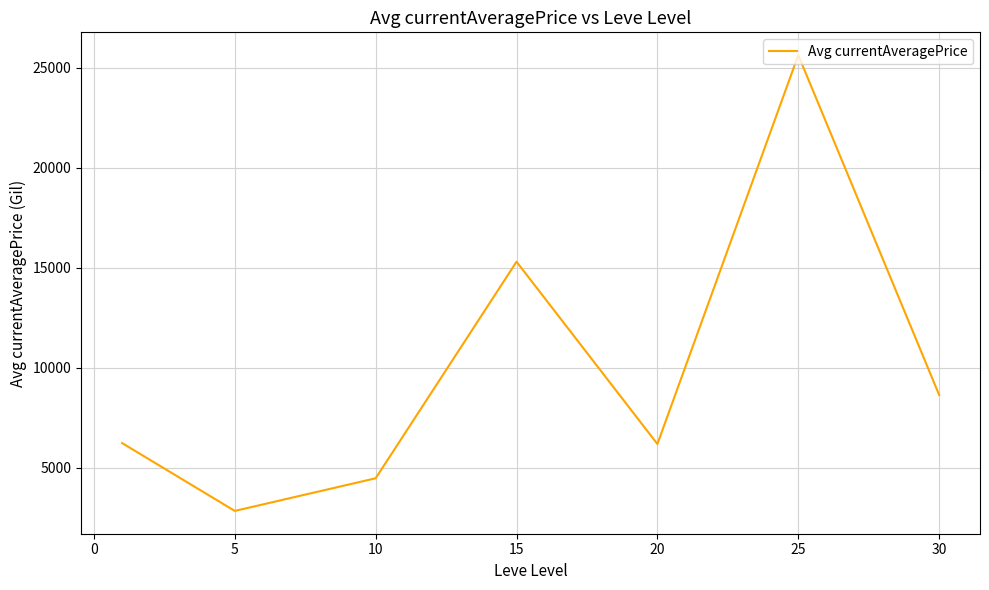

Does the chart display data point markers on the line(s)?

No